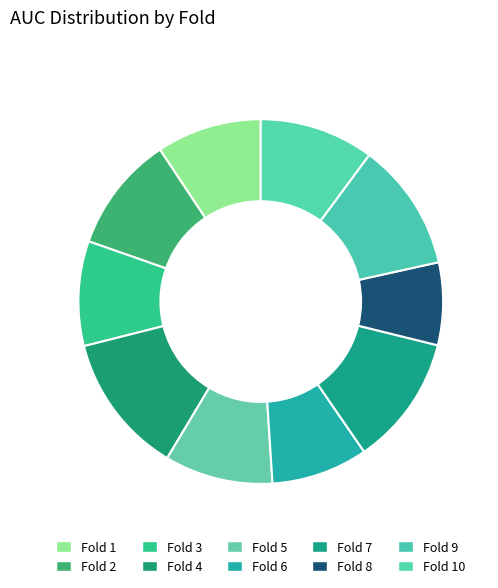

How many segments does this pie chart have?

10